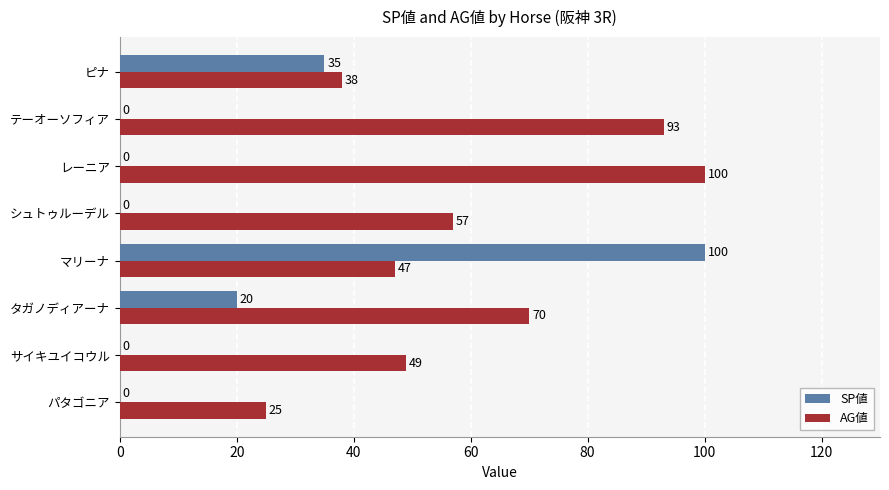

What is the sum of all AG値 values?

479